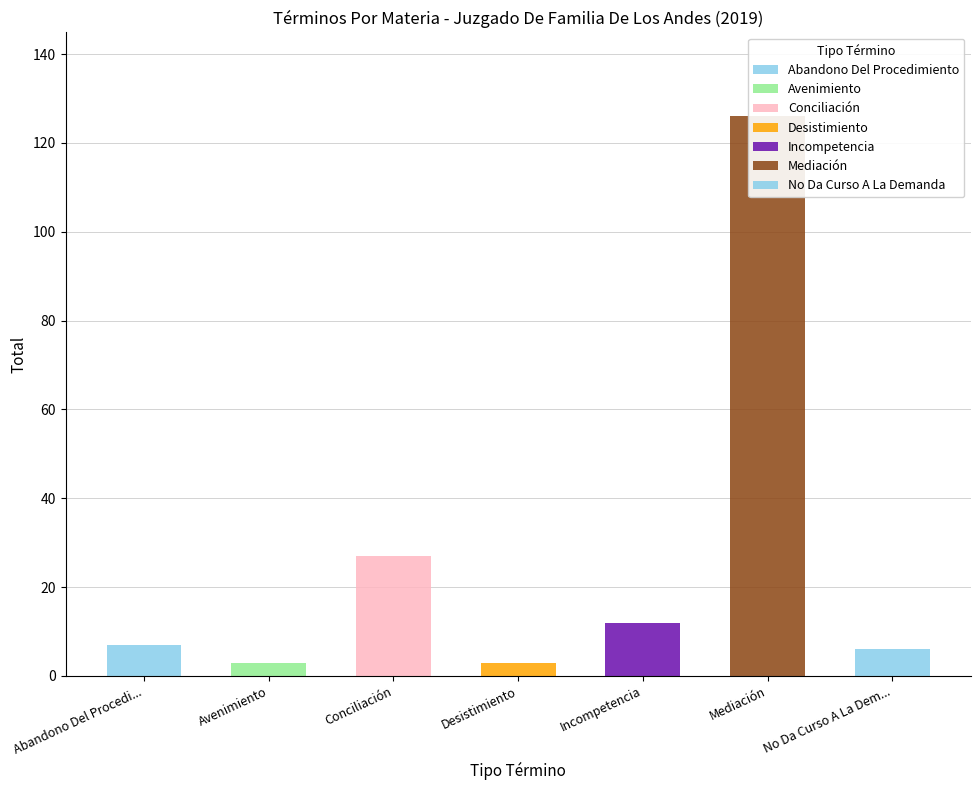

What is the label of the 2nd bar from the left?

Avenimiento